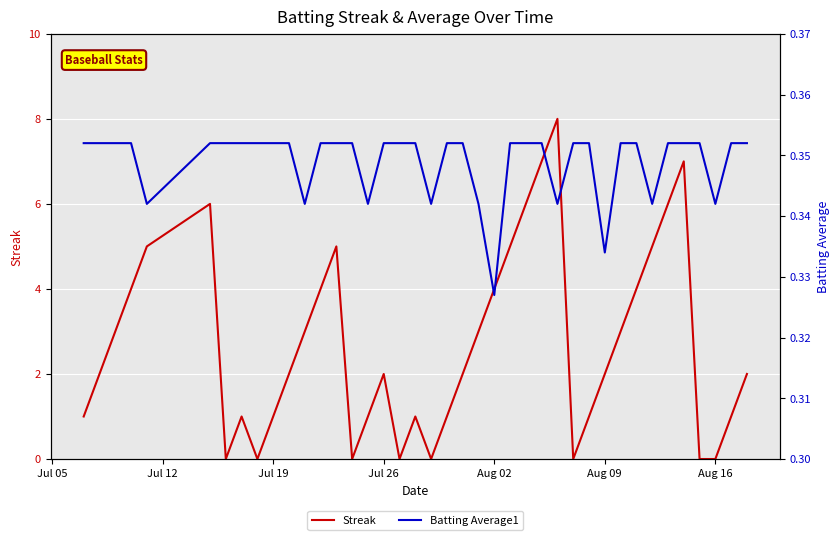

What is the highest value of the Batting Average1 series?

0.4